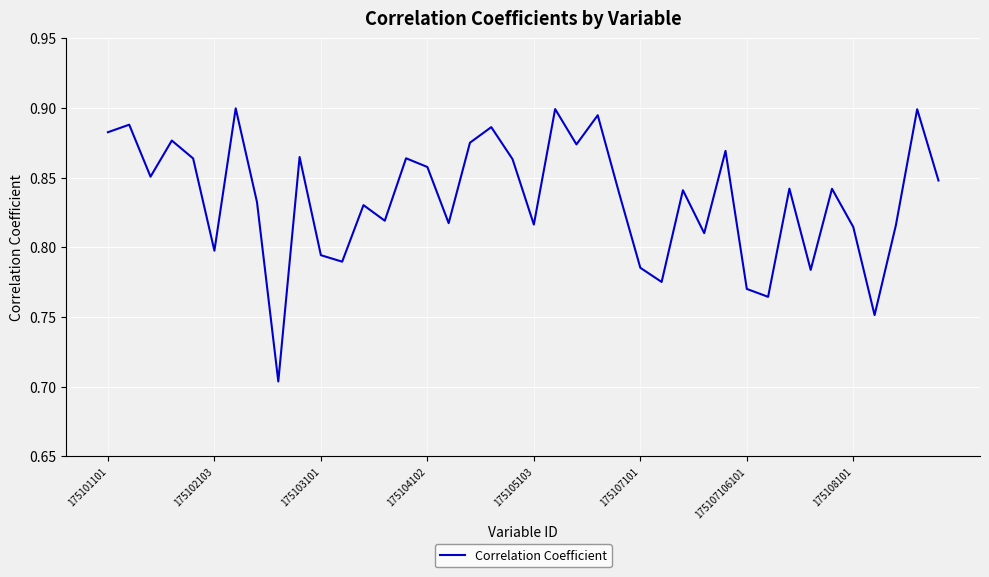

What is the difference between the second highest and minimum values?

0.2